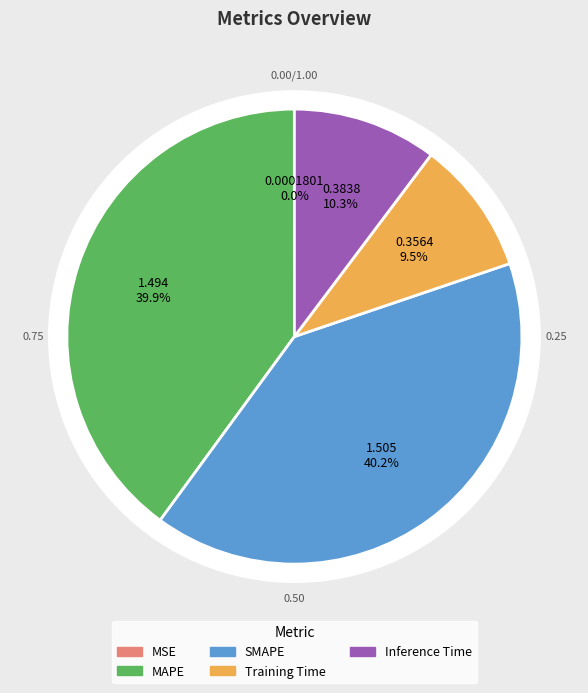

Is the sum of SMAPE and MSE greater than half?

No